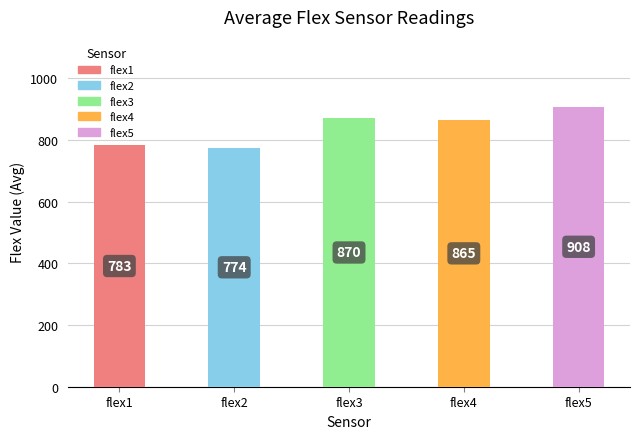

What is the smallest value displayed?

774.5